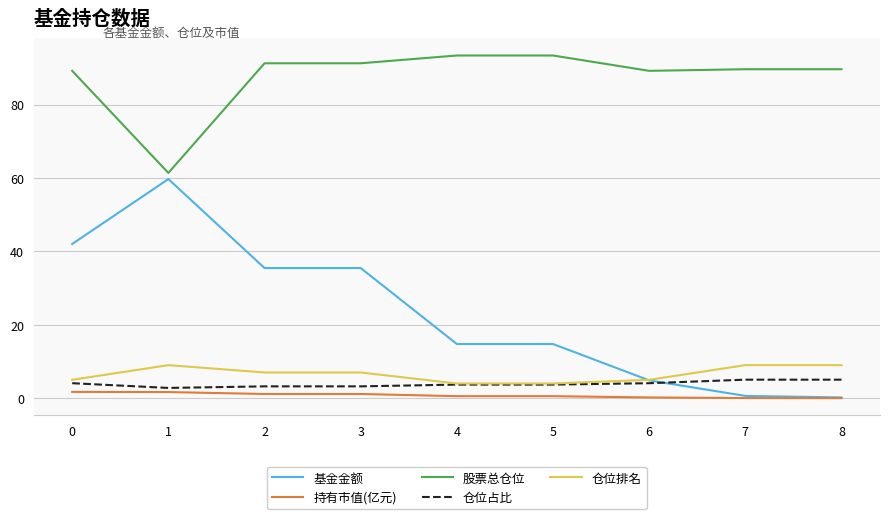

Which series has the largest range (max minus min)?

基金金额